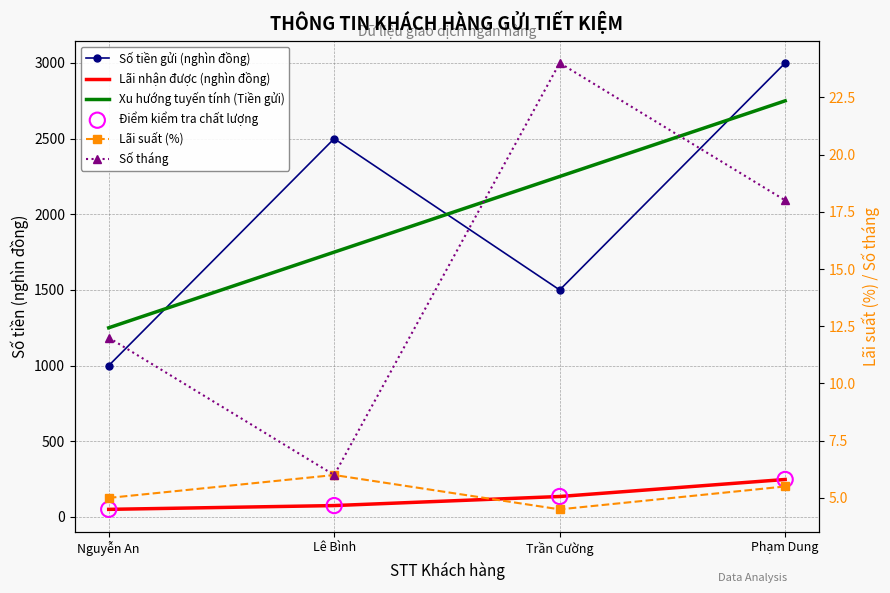

Which series contains the lowest Y value?

Lãi suất (%)